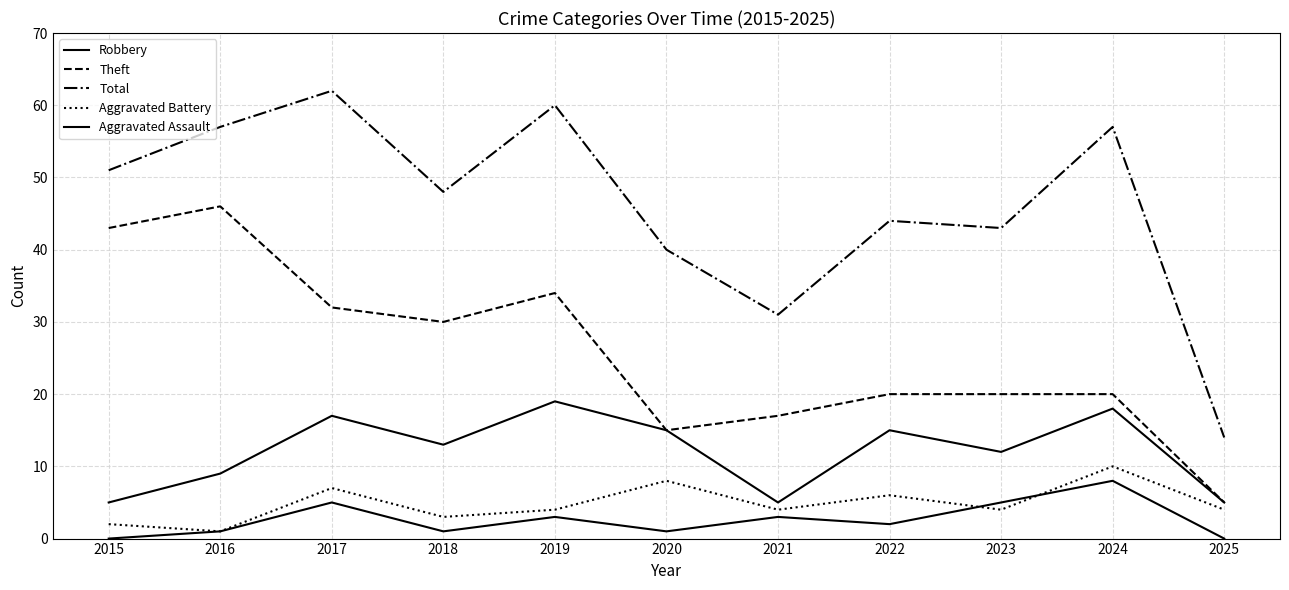

Reading left to right, transcribe all the data shown in this chart.

Robbery: 5	9	17	13	19	15	5	15	12	18	5
Theft: 43	46	32	30	34	15	17	20	20	20	5
Total: 51	57	62	48	60	40	31	44	43	57	14
Aggravated Battery: 2	1	7	3	4	8	4	6	4	10	4
Aggravated Assault: 0	1	5	1	3	1	3	2	5	8	0